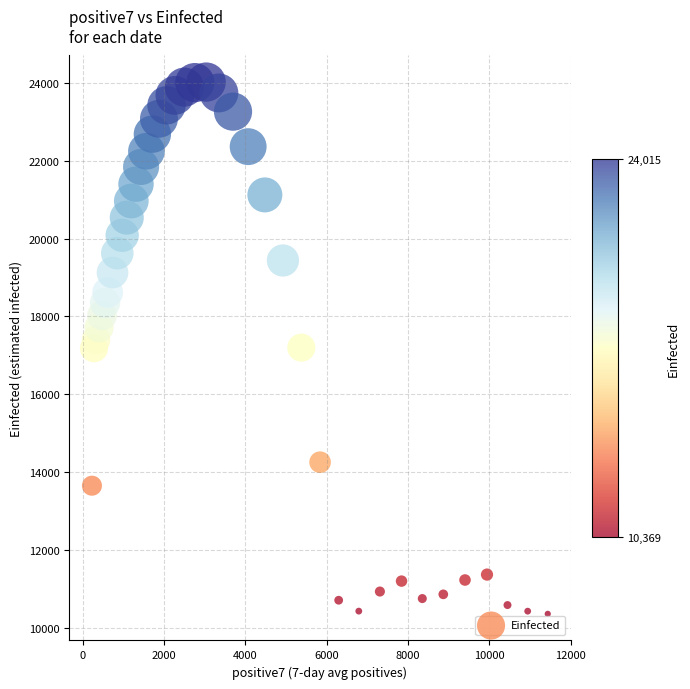

What is the range of X values (max minus min)?

11214.6